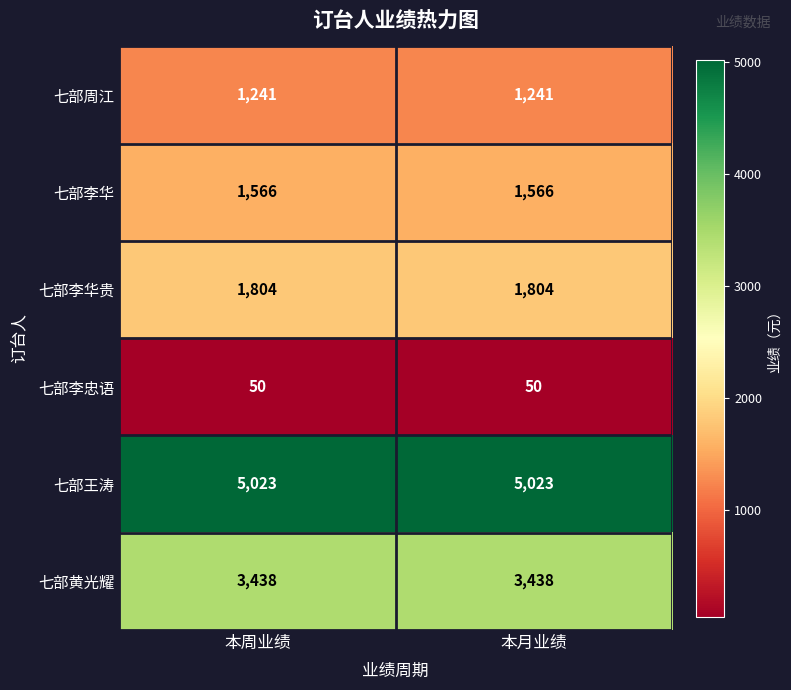

Is it true that 七部黄光耀 equals 3438 at 本月业绩?

True